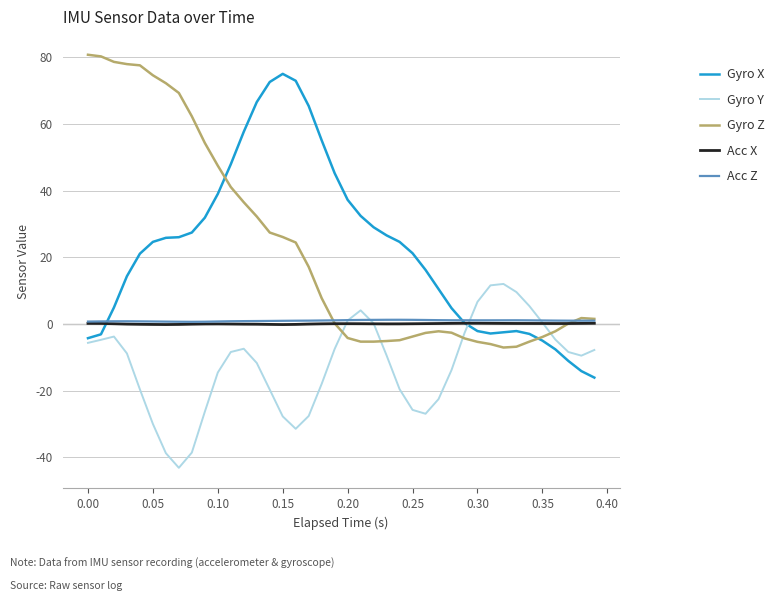

What is the minimum value shown in the chart?

-43.2